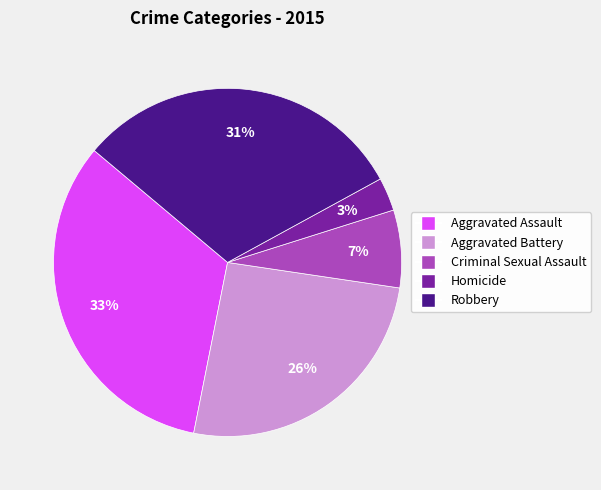

Is there any slice that represents more than half of the pie?

No